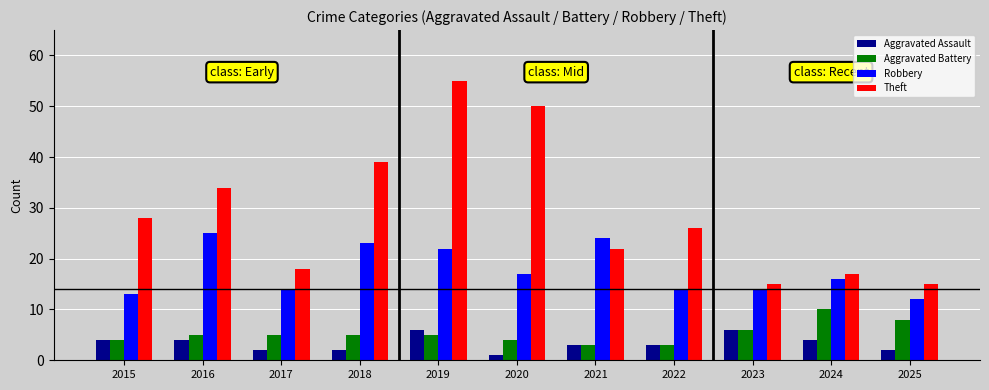

What is the difference between the maximum and minimum values in the Robbery series?

13